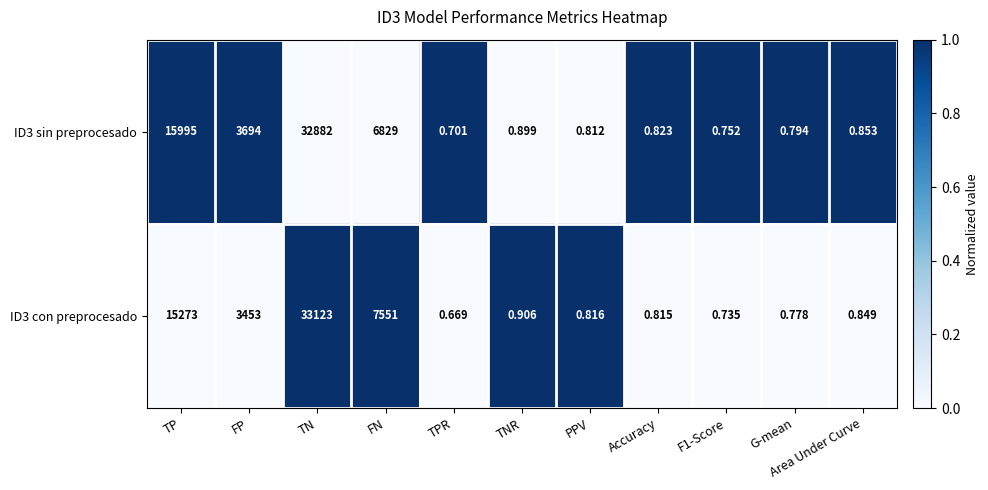

At which label is ID3 con preprocesado closest to 16561?

TP